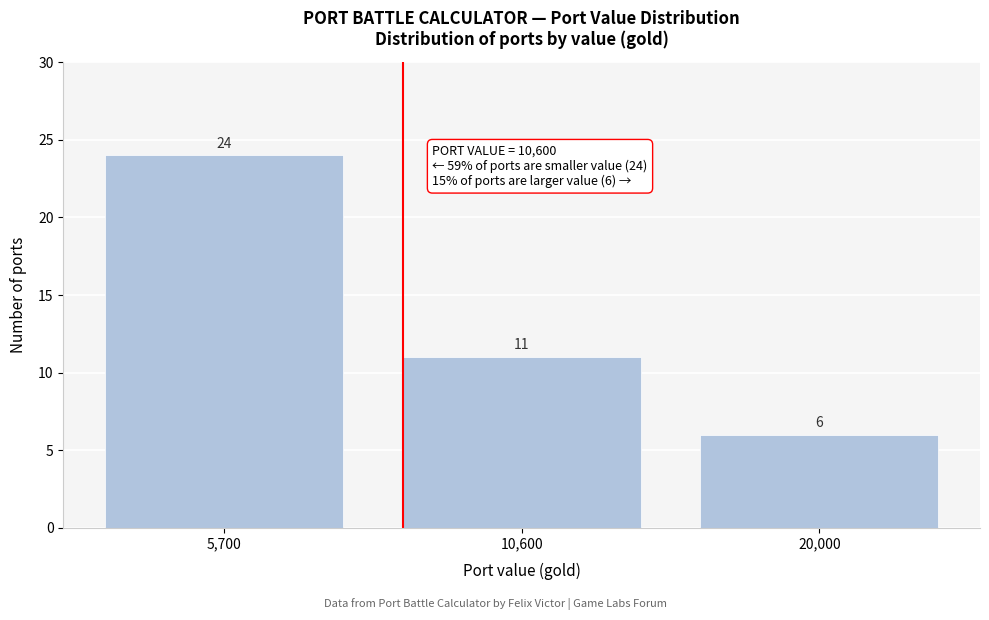

Reading left to right, what are all the values shown in this chart?

24	11	6